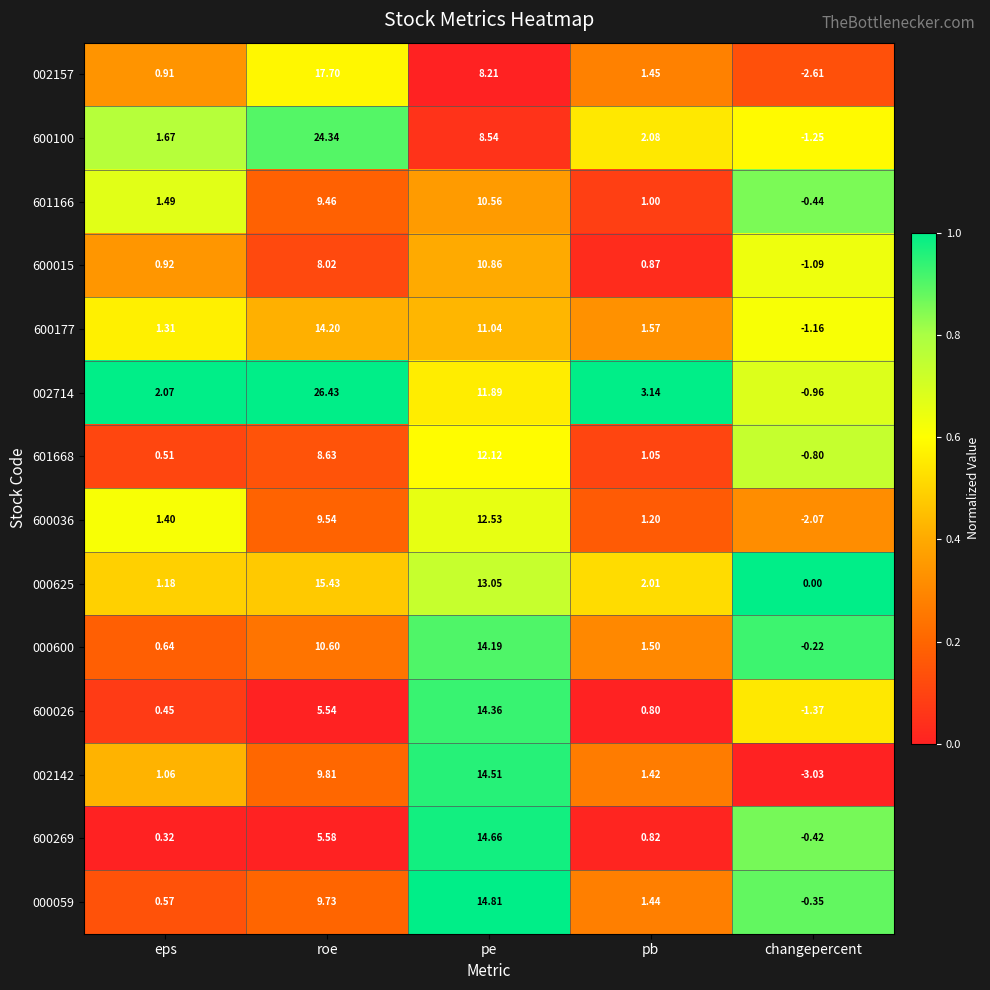

How many categories are shown in the chart?

5